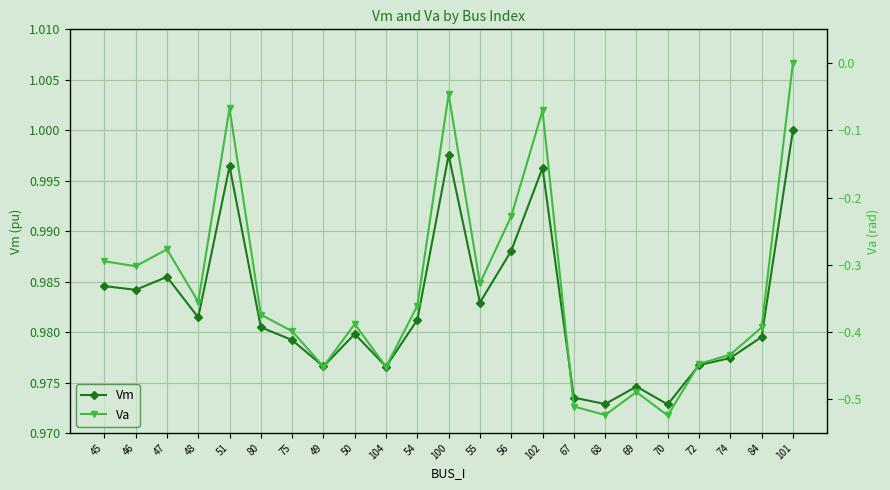

Where is the first local minimum for Vm?

46